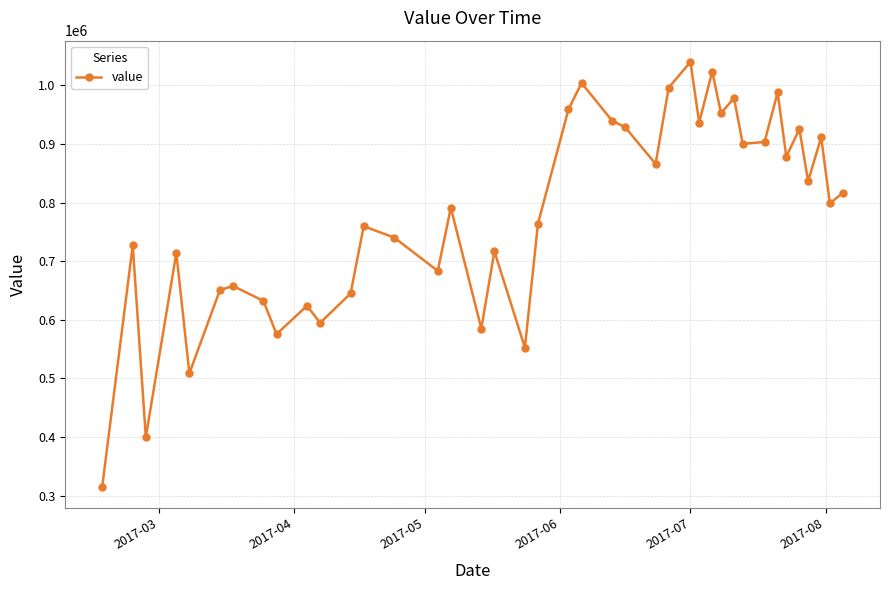

What is the value of the 9th point from the left?

575593.5